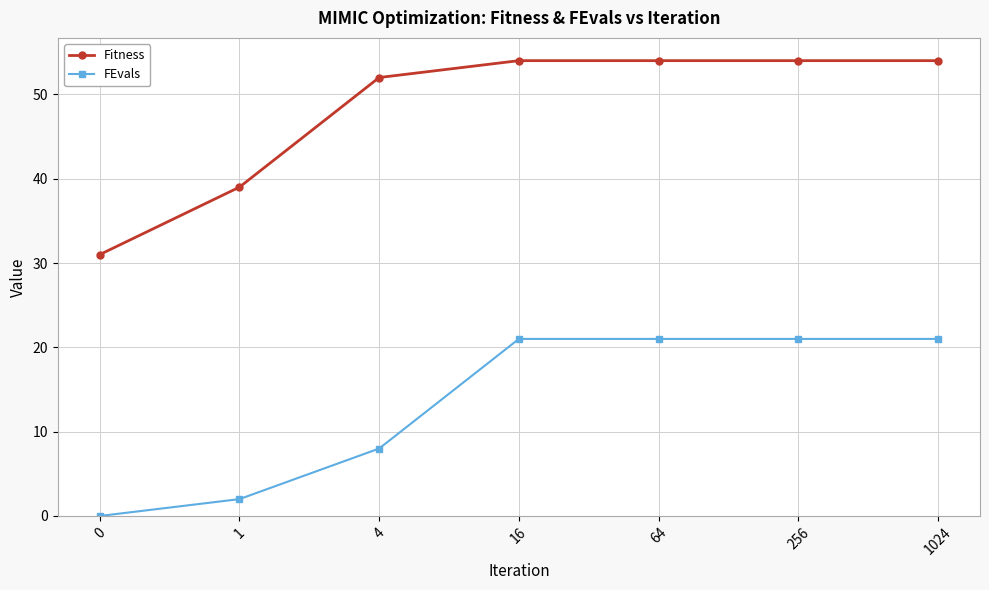

What is the highest value of the Fitness series?

54